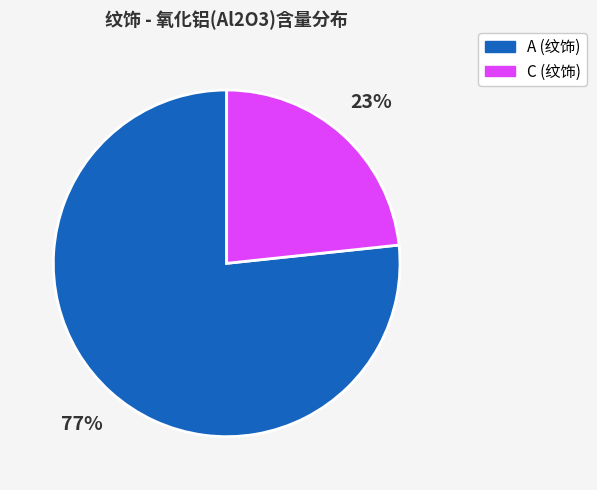

Is the sum of A (纹饰) and C (纹饰) greater than half?

Yes